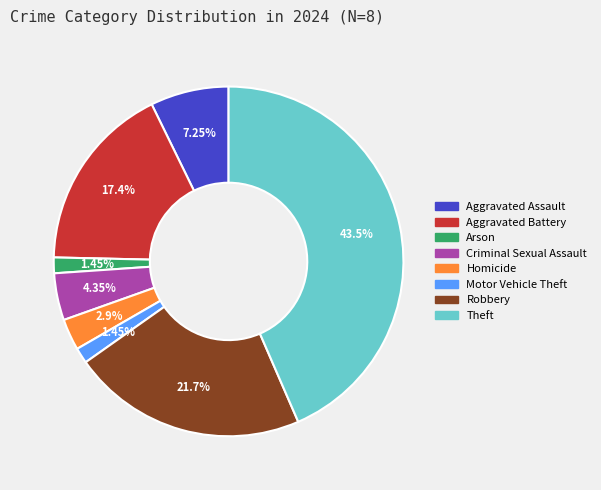

What is the largest slice in the pie chart?

Theft